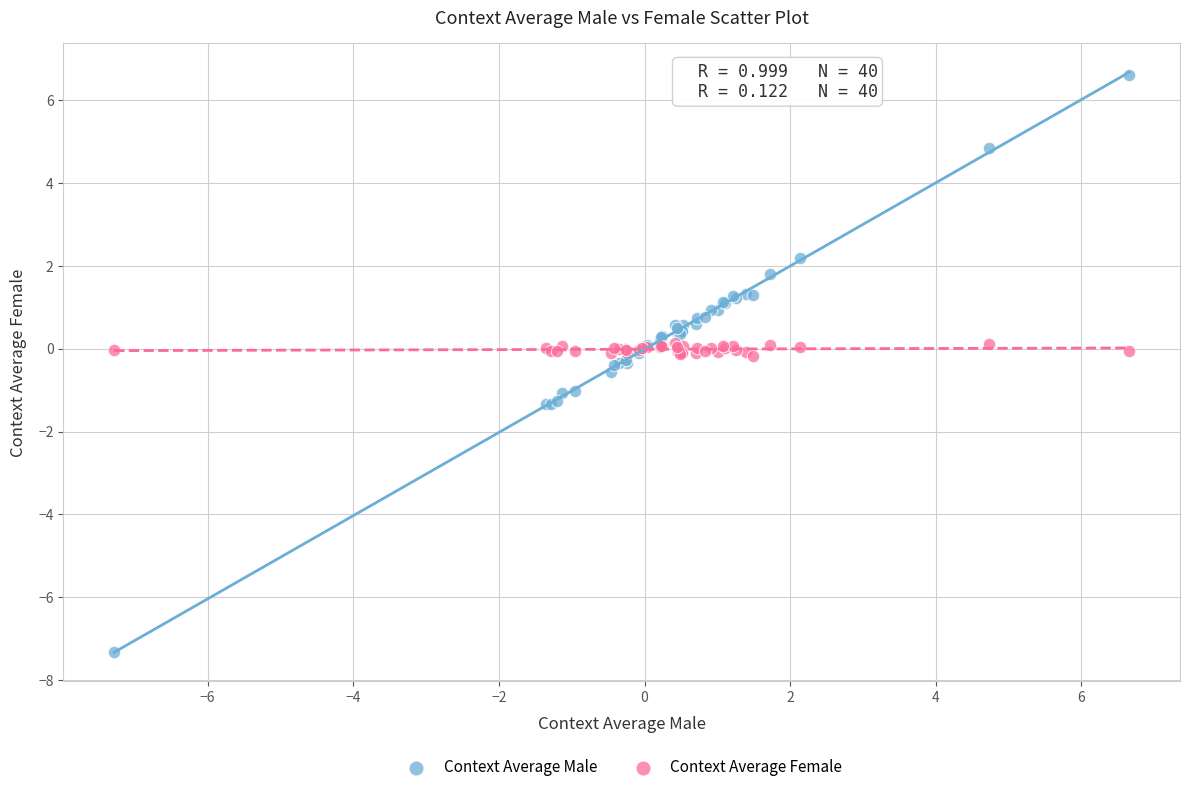

Which series has the largest Y range (max minus min)?

Context Average Male